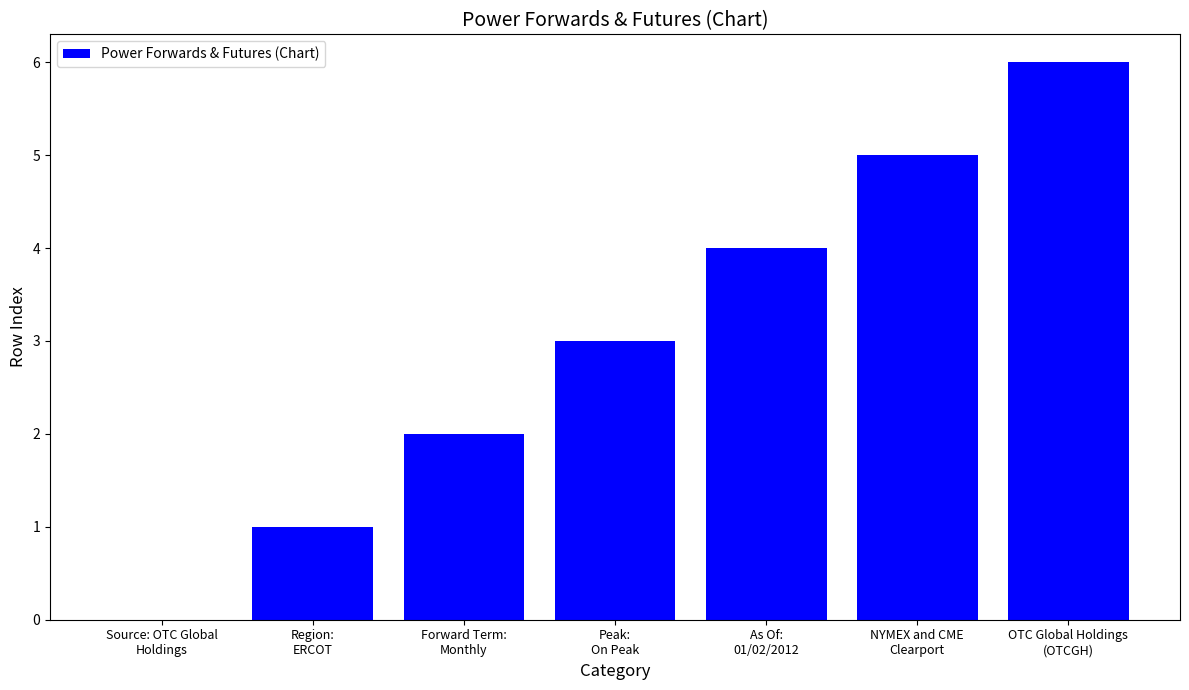

What is the sum of all values?

21